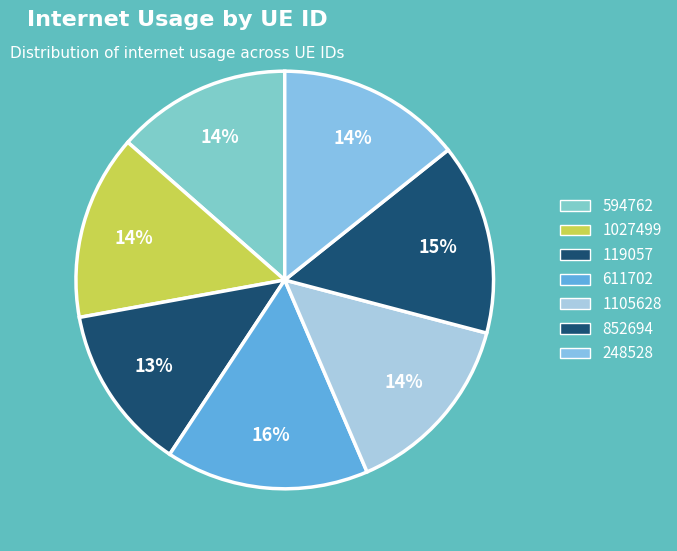

Combined, what portion of the pie is 611702 and 1027499?

30.1%